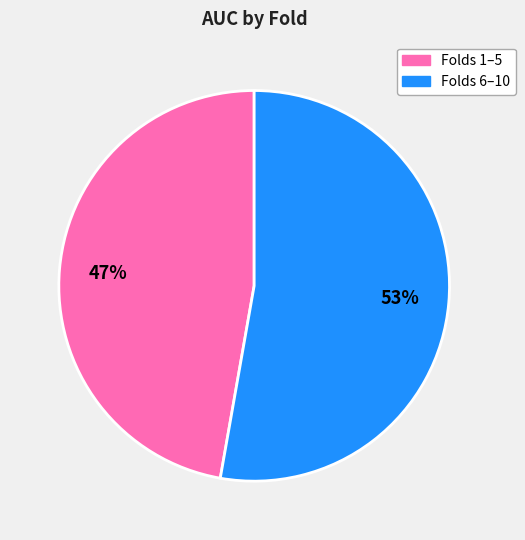

To the nearest percent, what is the difference between the largest and smallest slice percentages?

6%